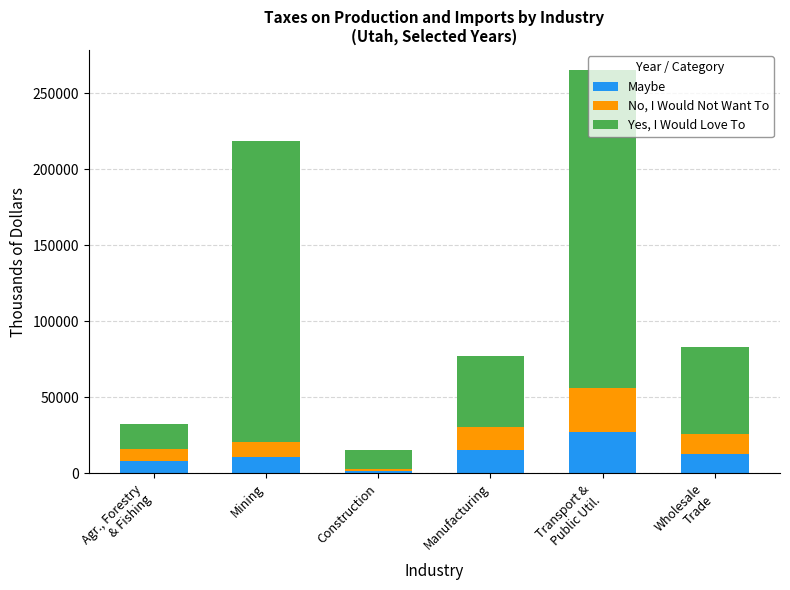

At which label does Maybe reach its minimum?

Construction